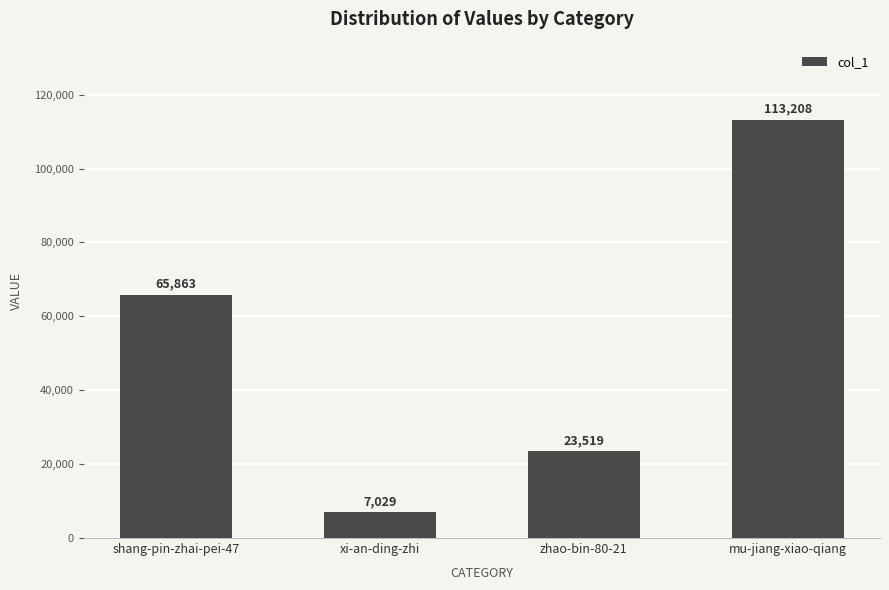

What is the average value?

52405